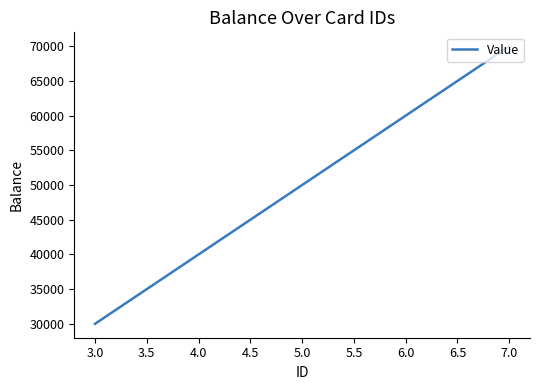

Between 4.0 and 6.0, which is larger?

6.0